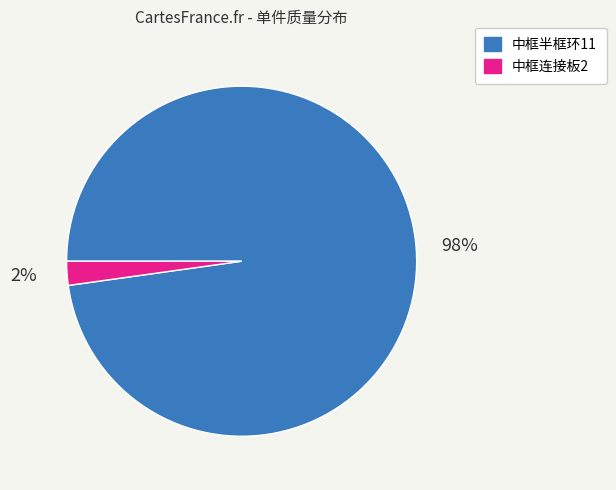

Is there any slice that represents more than half of the pie?

Yes